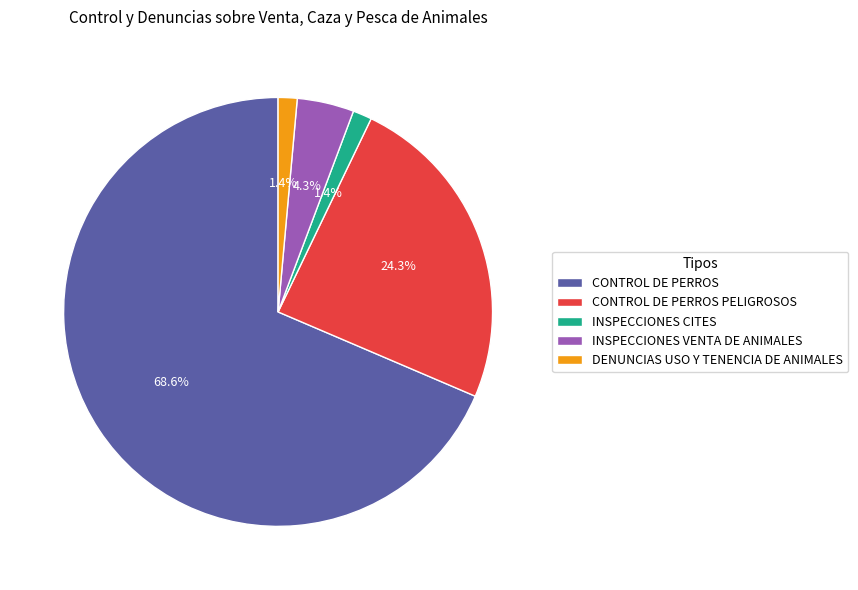

Do INSPECCIONES CITES and CONTROL DE PERROS PELIGROSOS together represent more than half of the pie?

No